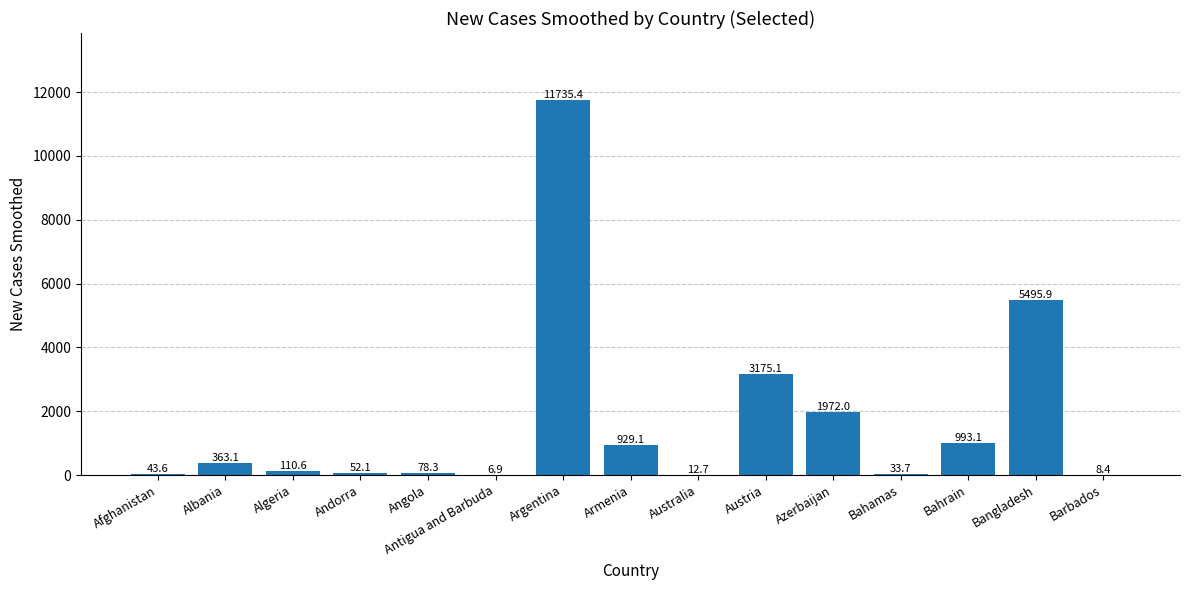

What is the sum of all values?

25010.1